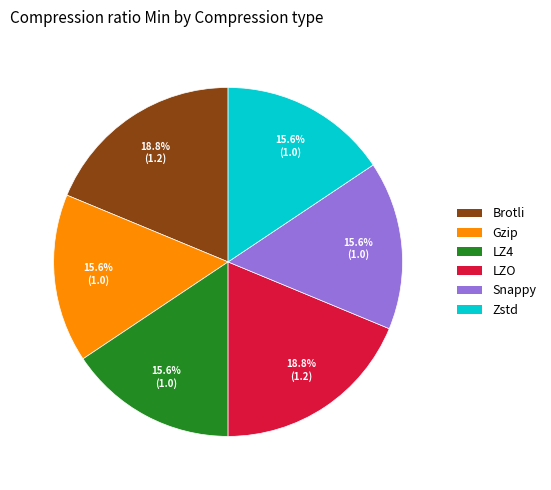

True or false: LZO accounts for 19% of the total.

True